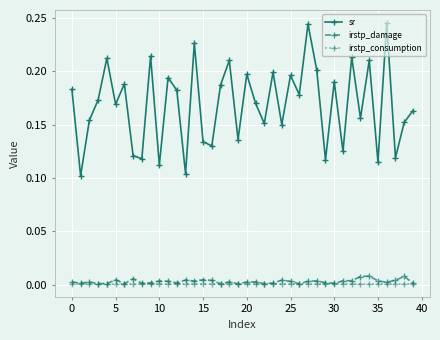

True or false: irstp_damage has more than 1 interior local peaks.

True